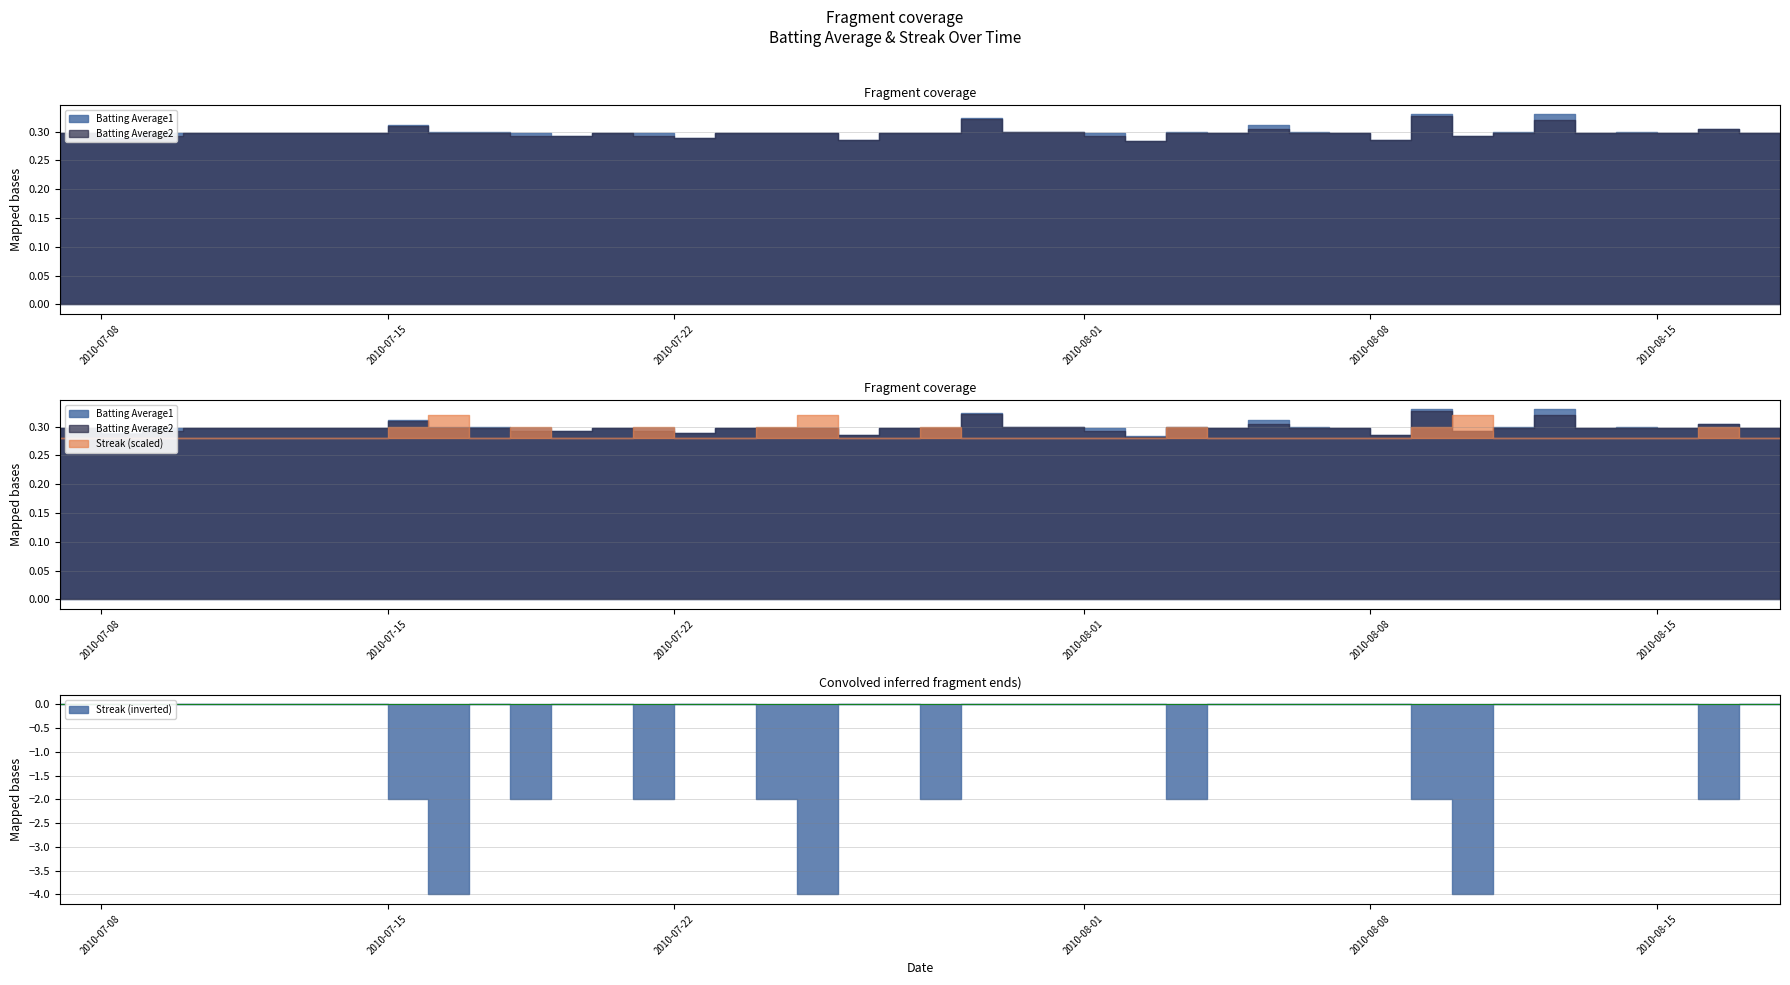

True or false: Batting Average2 and Batting Average1 cross at least once.

False